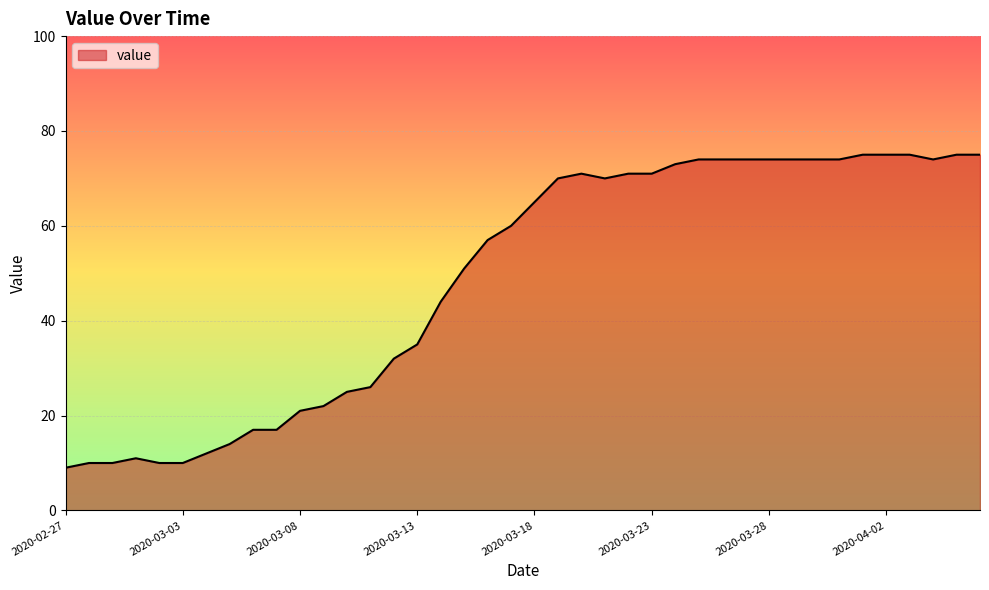

Reading right to left, extract all data points from this chart.

75	75	74	75	75	75	74	74	74	74	74	74	74	73	71	71	70	71	70	65	60	57	51	44	35	32	26	25	22	21	17	17	14	12	10	10	11	10	10	9